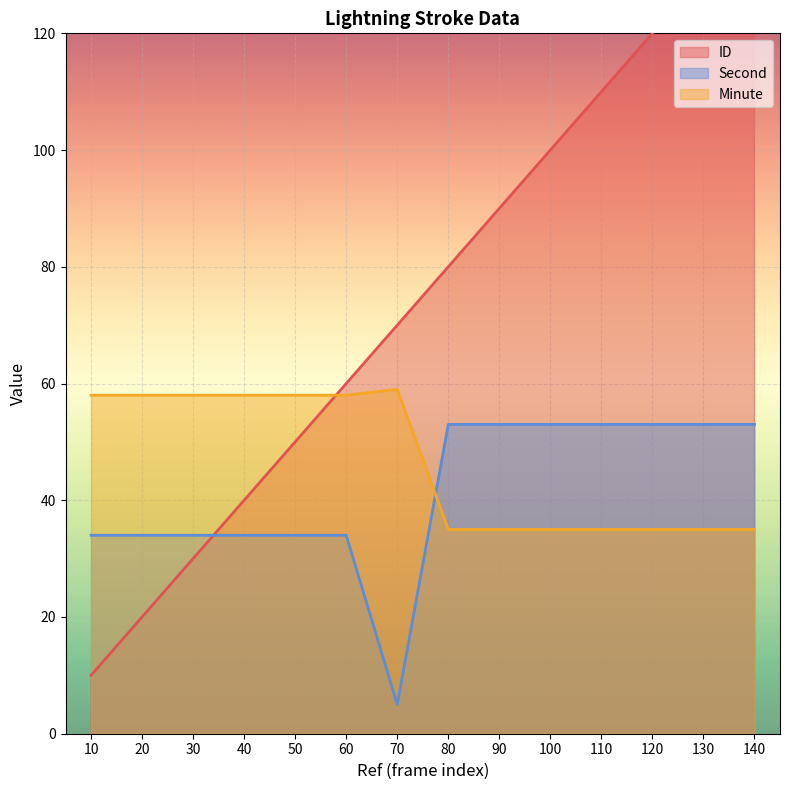

Which series changed the most between 30 and 110?

ID